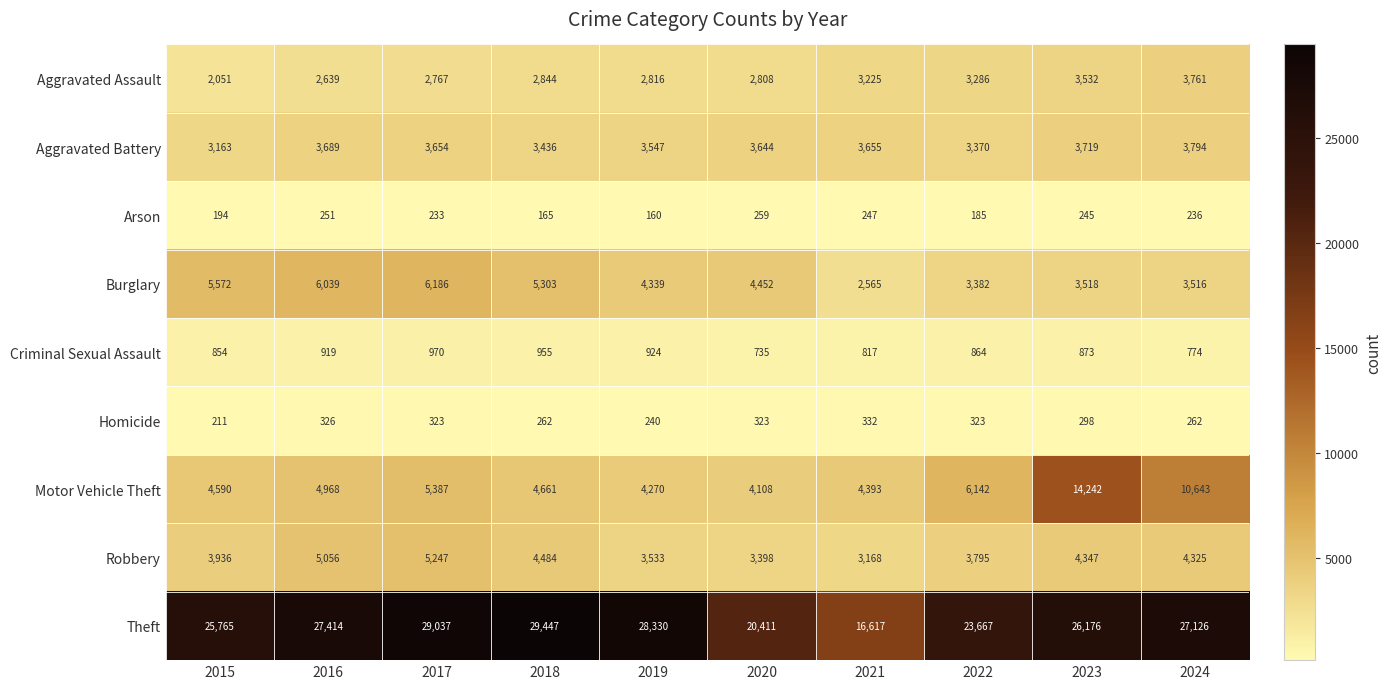

What is the approximate value of Homicide at 2016, to the nearest 50?

350